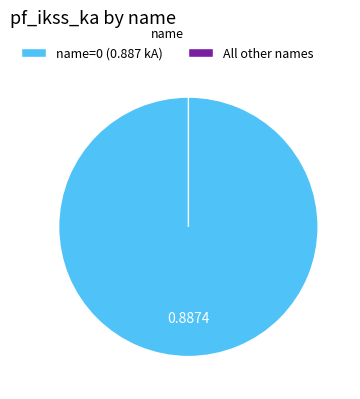

True or false: 4 accounts for 0% of the total.

True